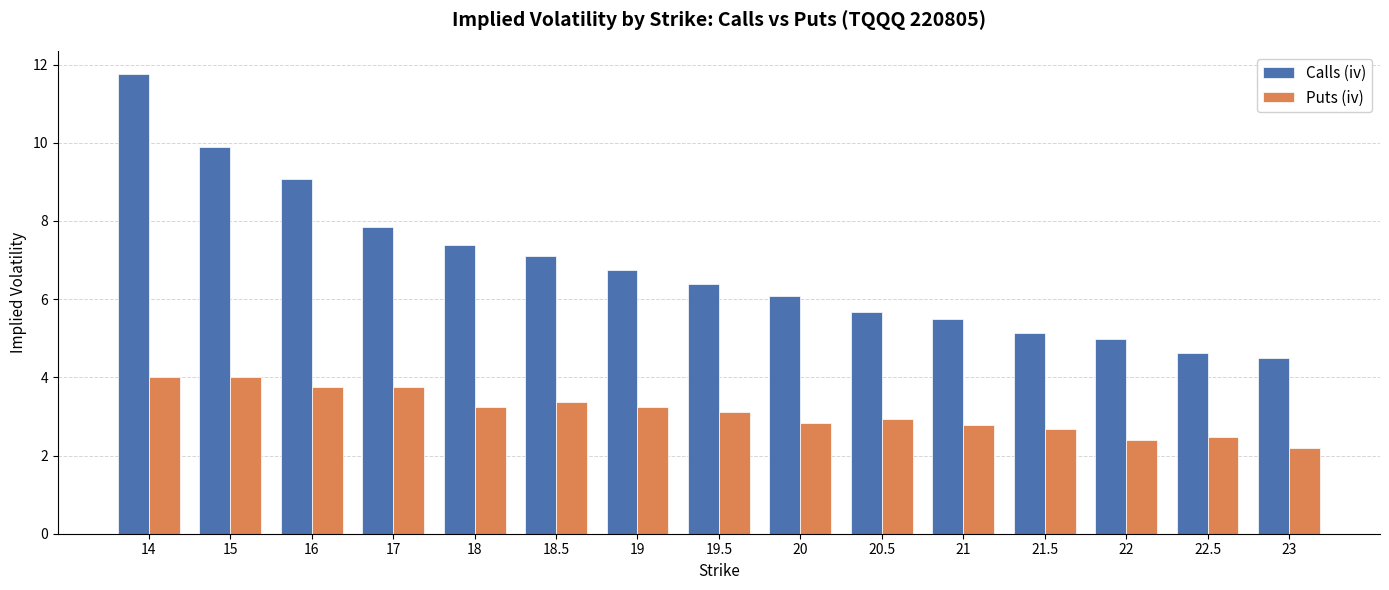

Rank the series by their maximum value, from lowest to highest.

Puts (iv), Calls (iv)